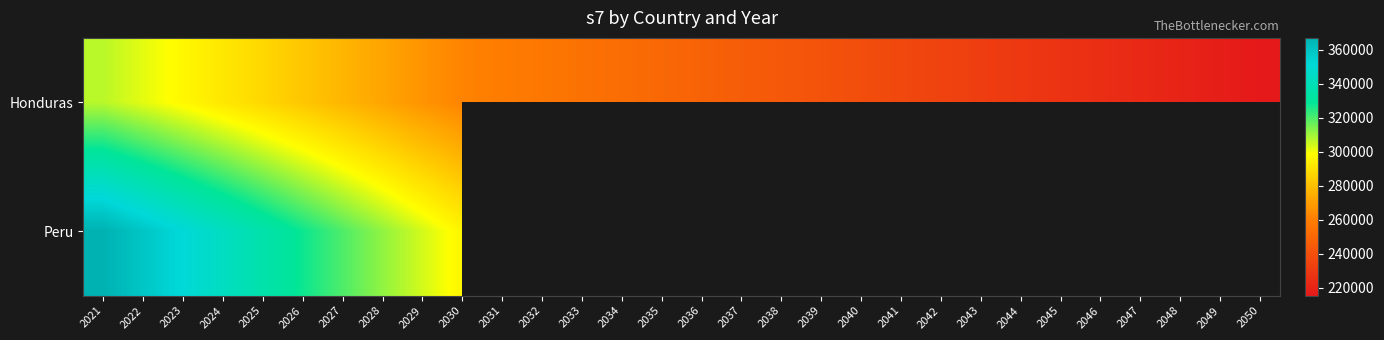

Rank the categories by Honduras value from highest to lowest.

2021, 2022, 2023, 2024, 2025, 2026, 2027, 2028, 2029, 2030, 2031, 2032, 2033, 2034, 2035, 2036, 2037, 2038, 2039, 2040, 2041, 2042, 2043, 2044, 2045, 2046, 2047, 2048, 2049, 2050